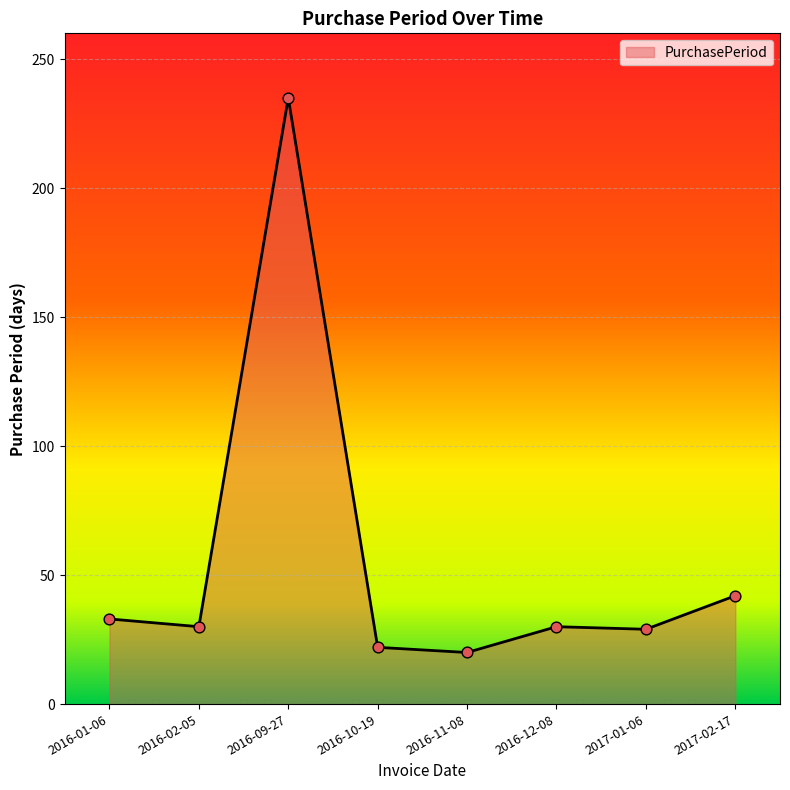

What is the change in value from 2016-01-06 to 2016-11-08?

-13